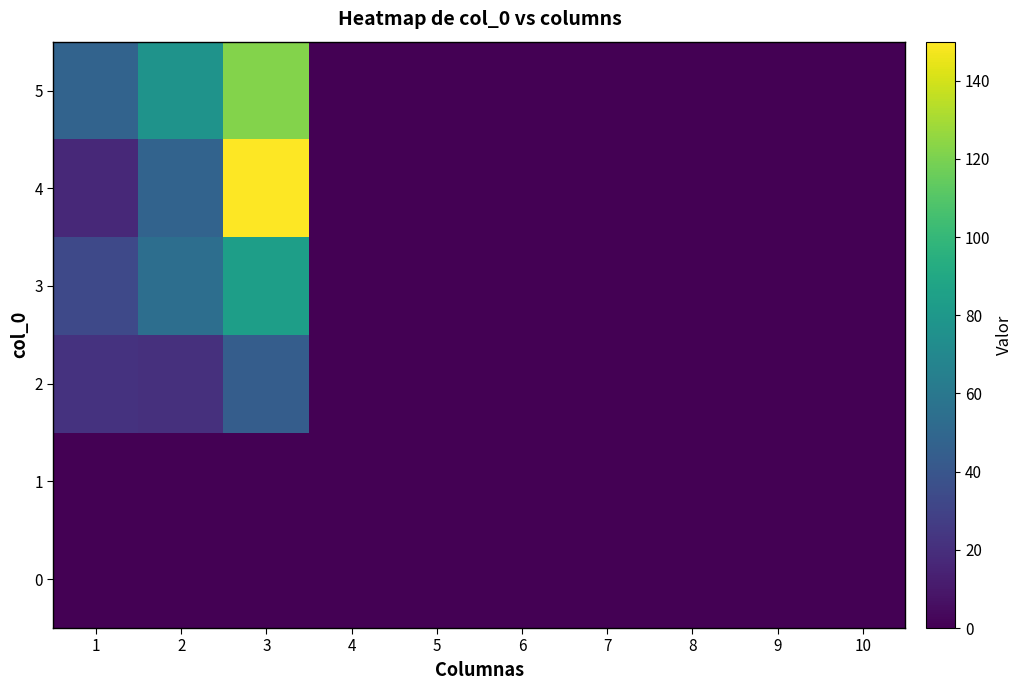

At how many categories does at least one series exceed 107?

1